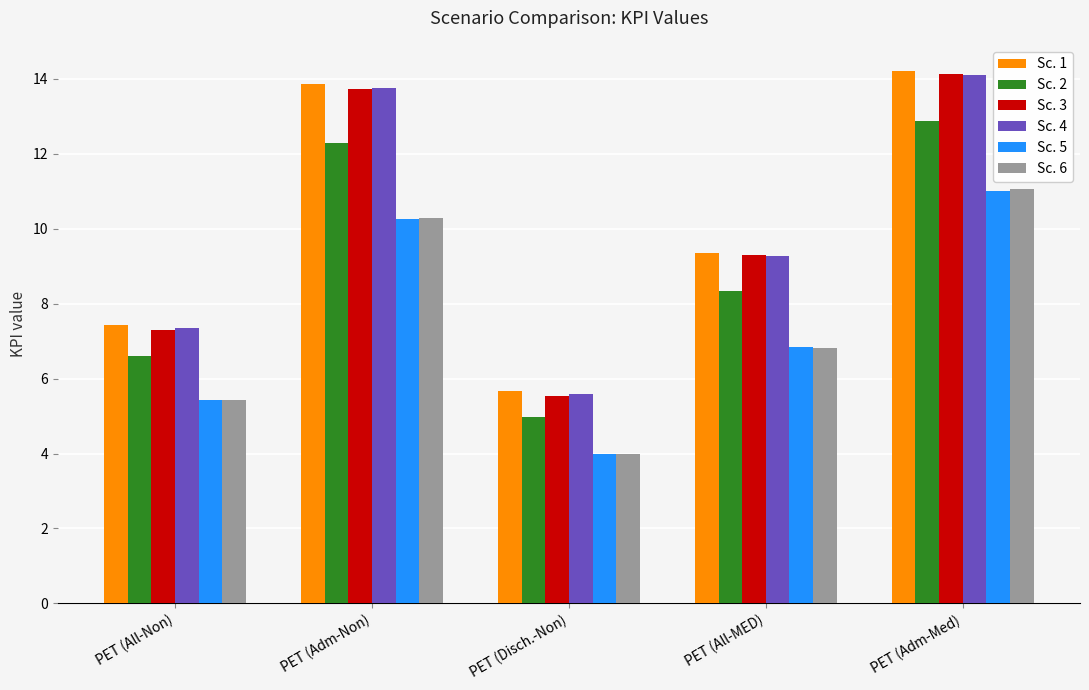

Between PET (All-Non) and PET (Disch.-Non), which series saw the biggest shift?

Sc. 1